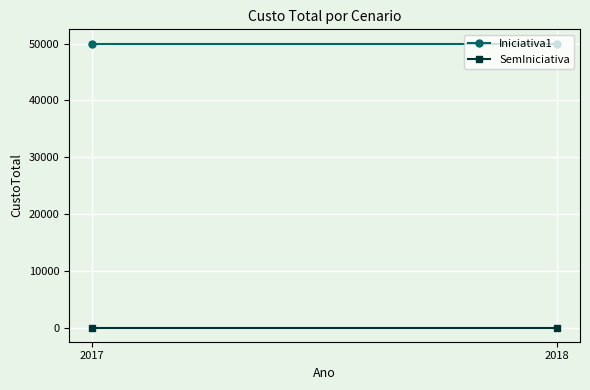

How many categories are shown in the chart?

2